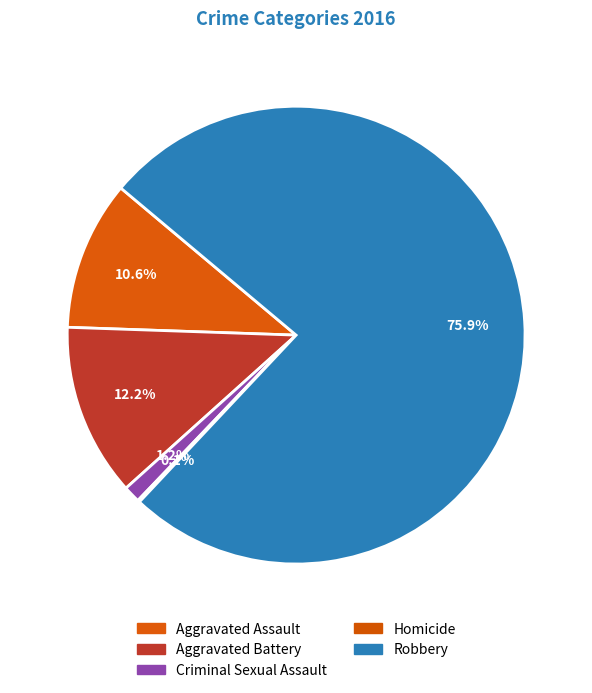

Is there any slice that represents more than half of the pie?

Yes